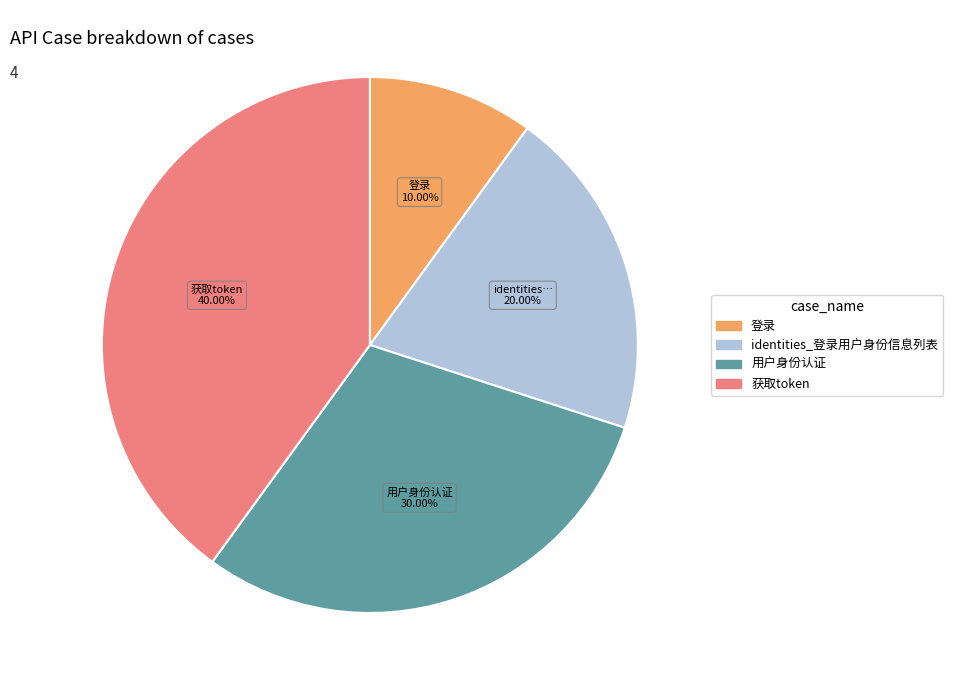

Does 用户身份认证 represent more than half of the total?

No